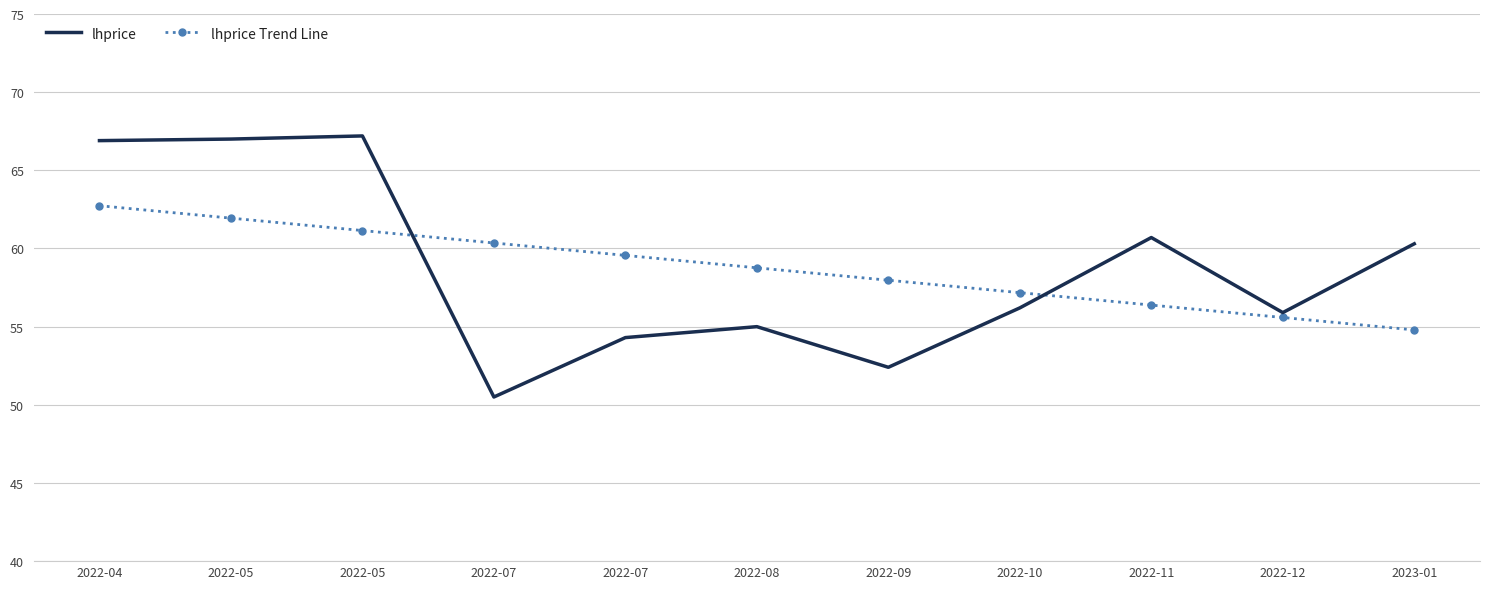

Which has a higher value, 2023-01 or 2022-10?

2023-01